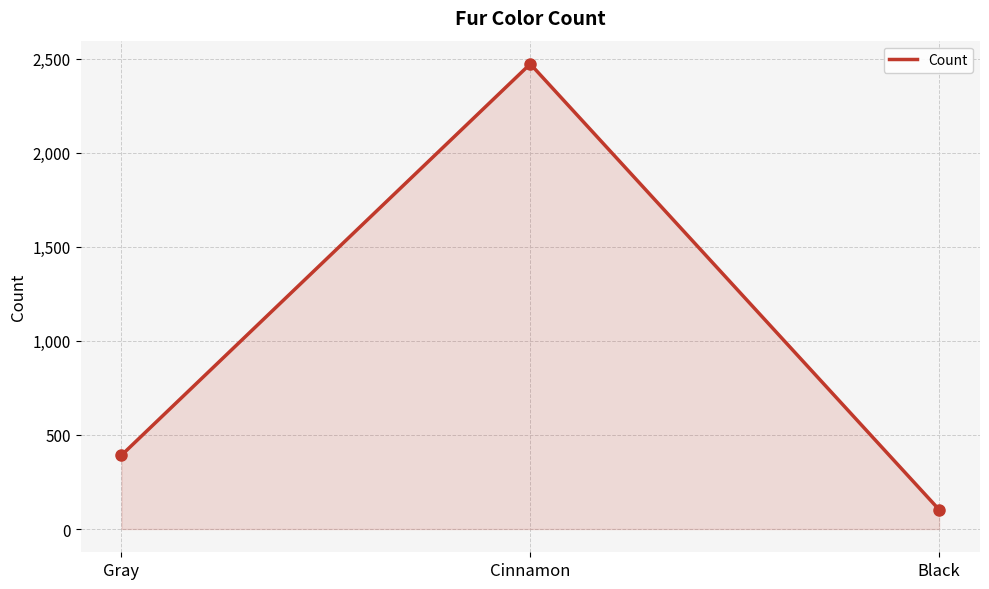

Does the chart display data point markers on the line(s)?

No